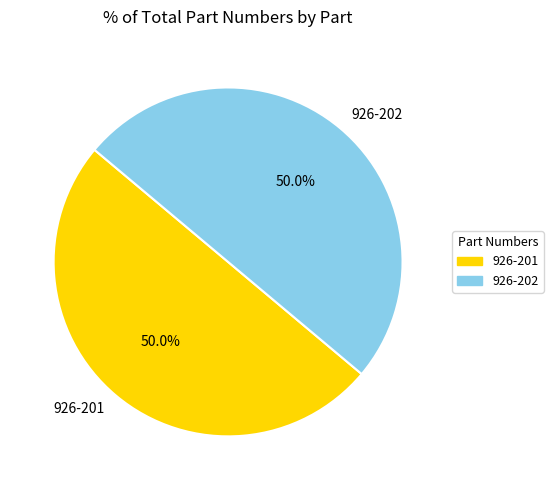

To the nearest percent, what is the combined percentage of 926-202 and 926-201?

100%